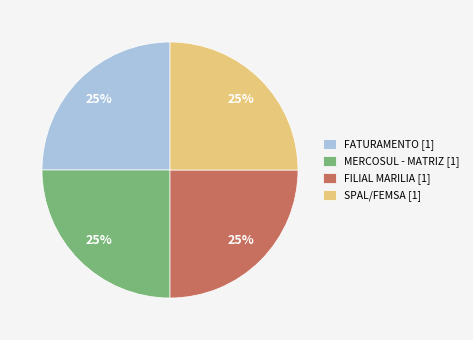

To the nearest percent, what portion does FILIAL MARILIA represent?

25%